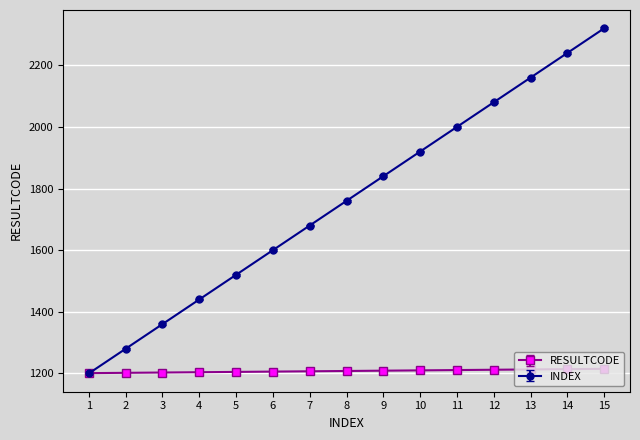

Which series changed the most between 4 and 14?

INDEX